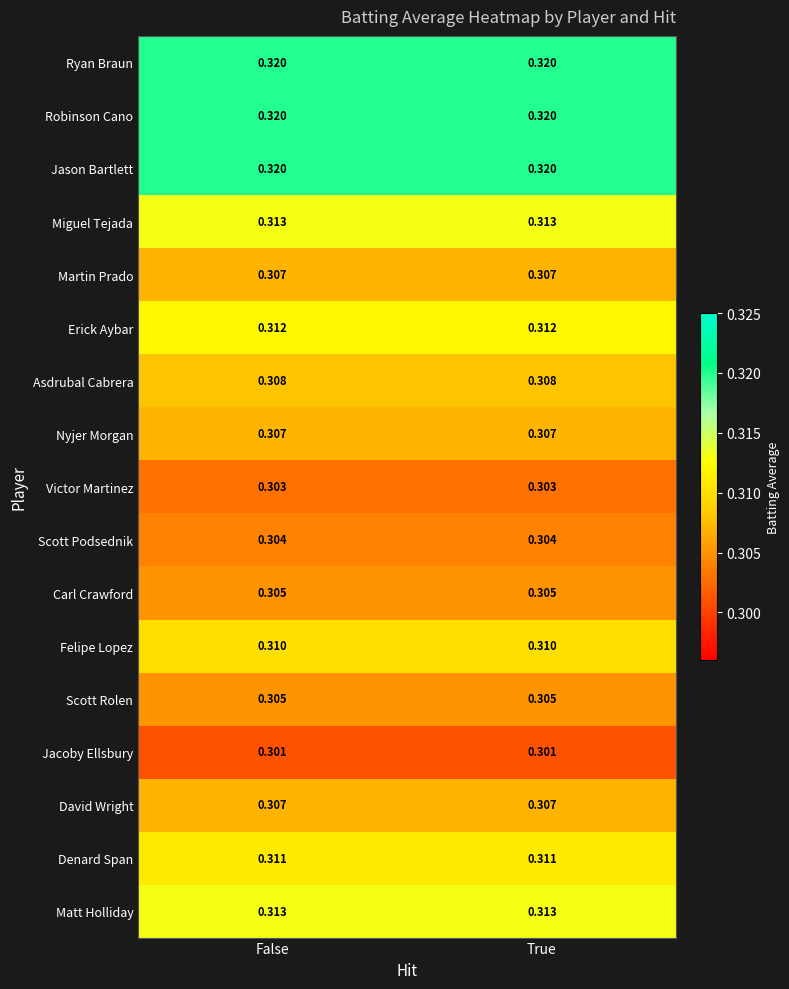

Is the value of Scott Rolen at False greater than the value of Erick Aybar at False?

No